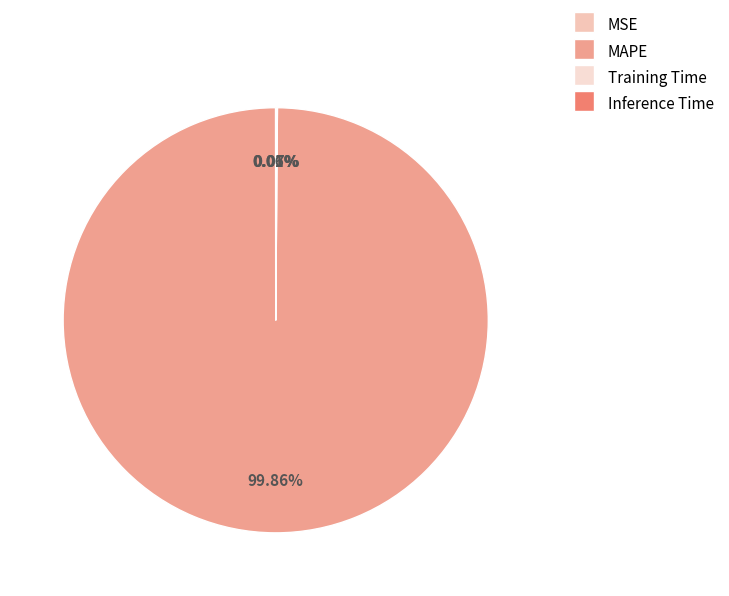

What is the smallest slice in the pie chart?

MSE